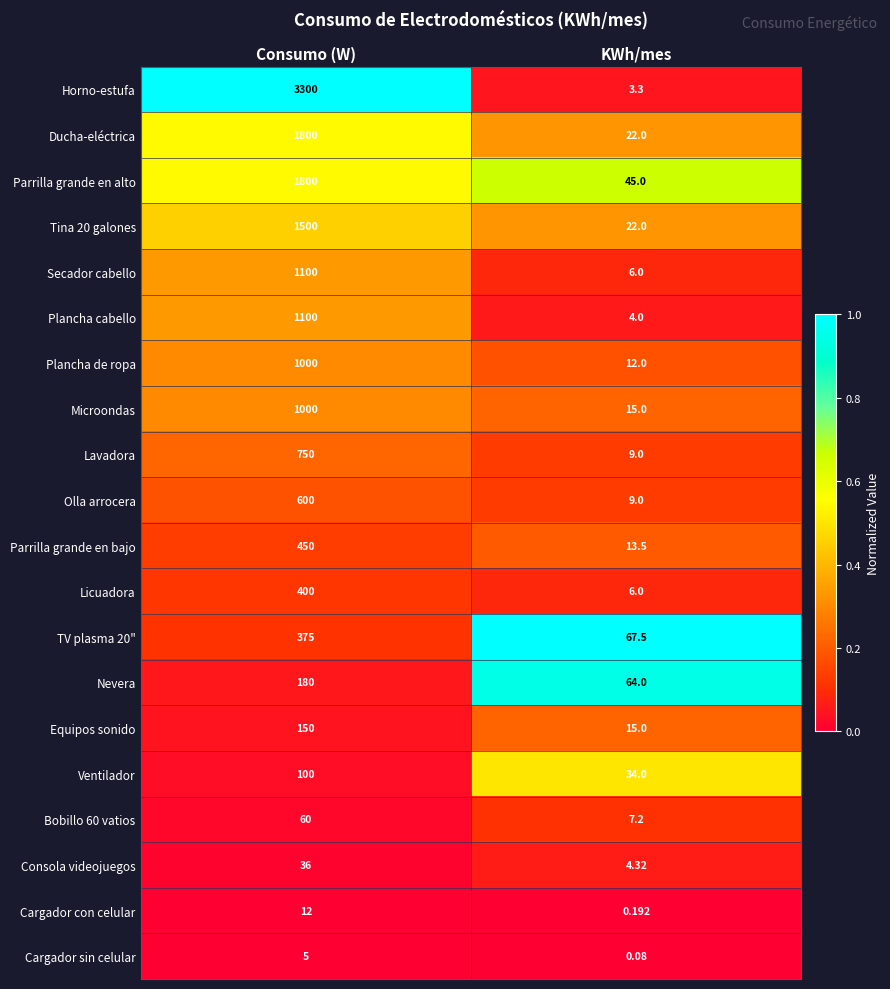

At how many categories does at least one series exceed 0?

2